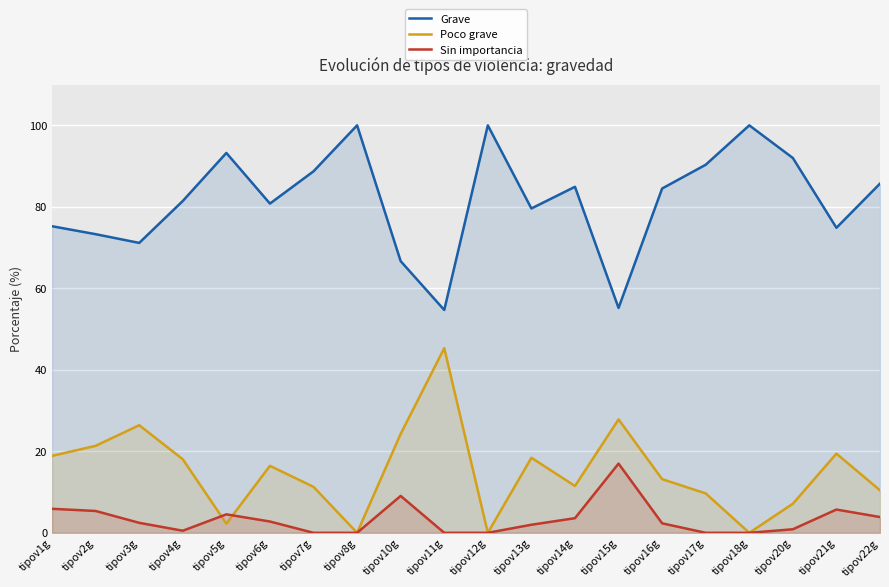

Which series has the largest total across all categories?

Grave